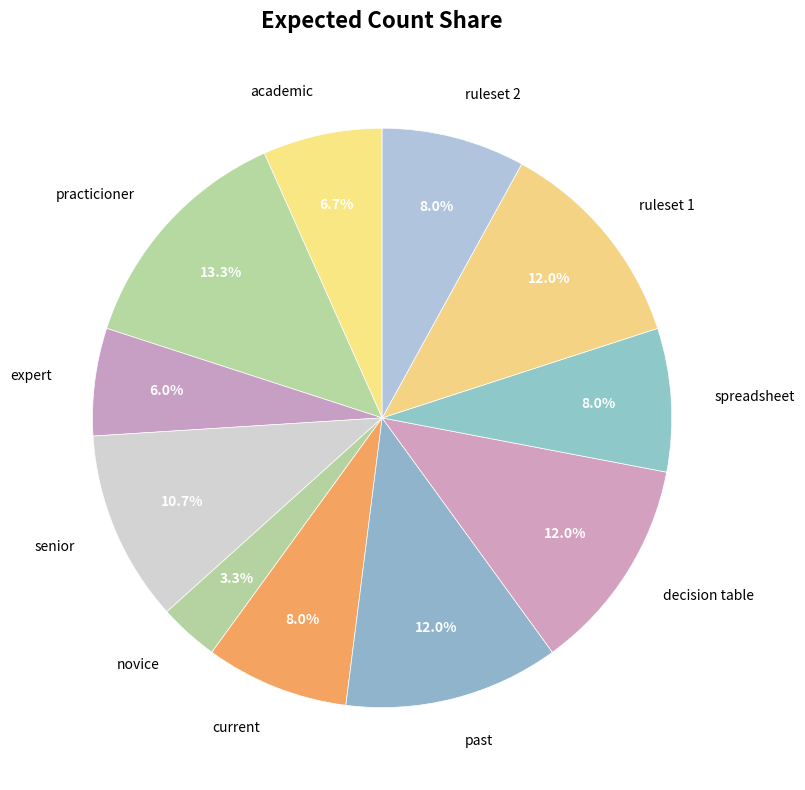

How many slices are in this pie chart?

11